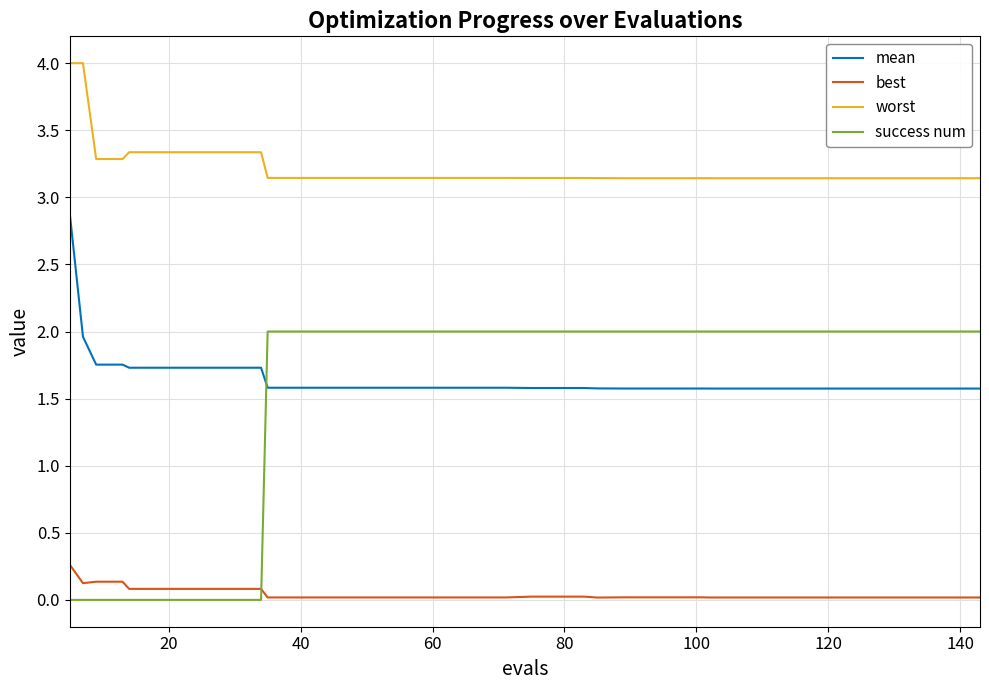

How many lines are shown in the chart?

4